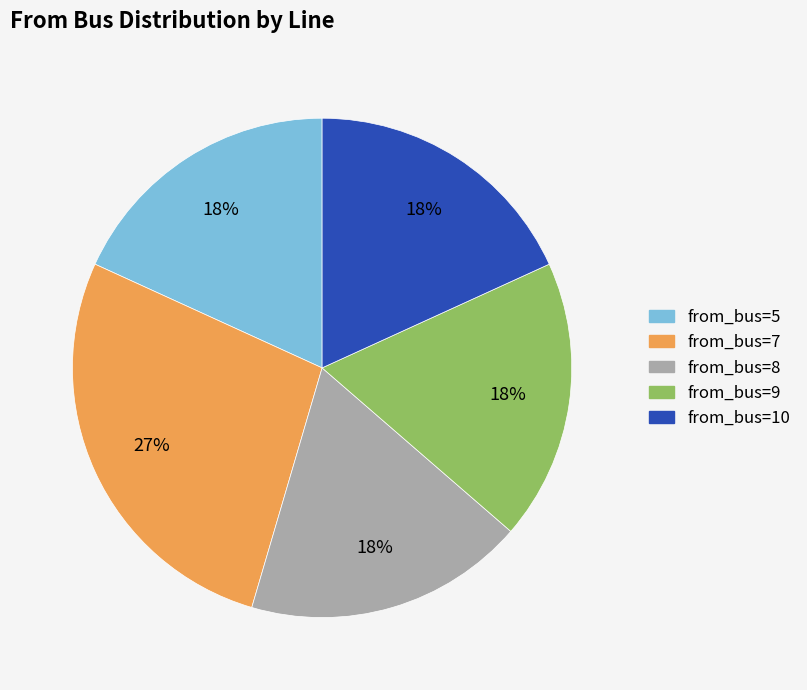

To the nearest percent, what is the difference between the largest and smallest slice percentages?

9%